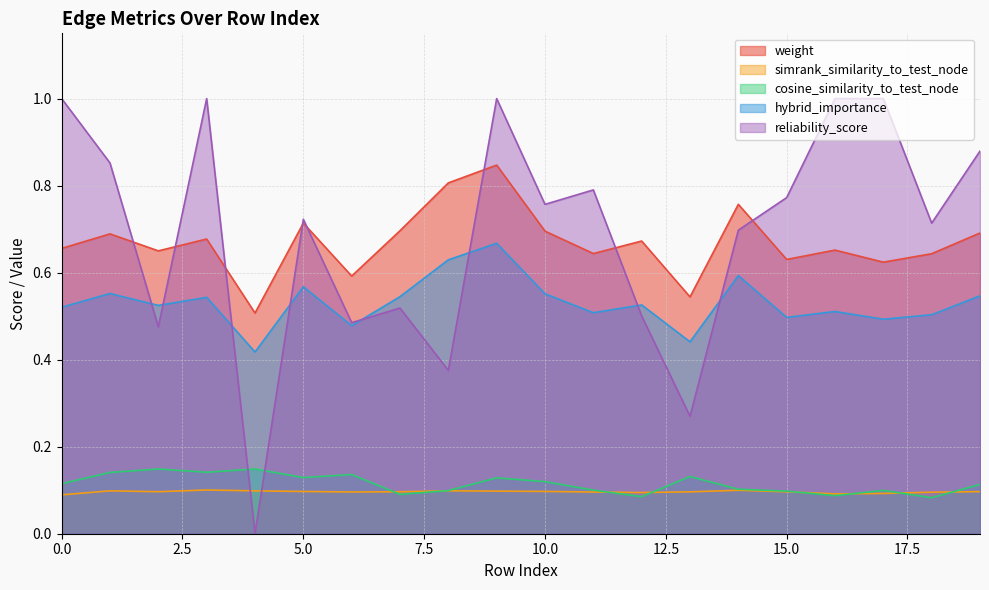

What are all the series names shown in the legend?

weight, simrank_similarity_to_test_node, cosine_similarity_to_test_node, hybrid_importance, reliability_score